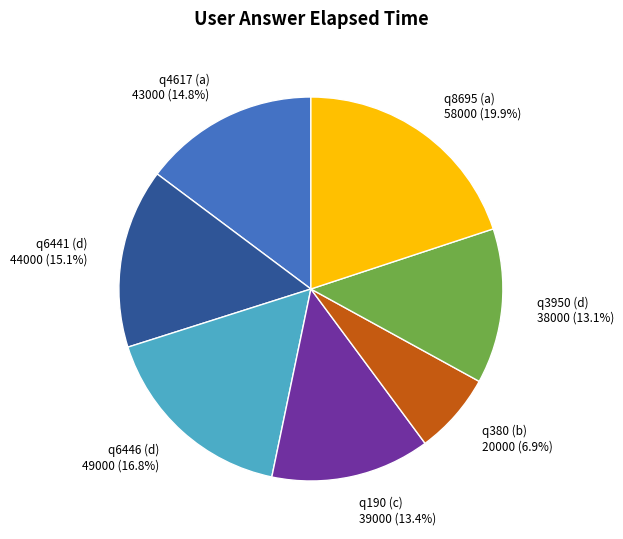

What percentage do q380 (b) and q8695 (a) together represent?

26.8%